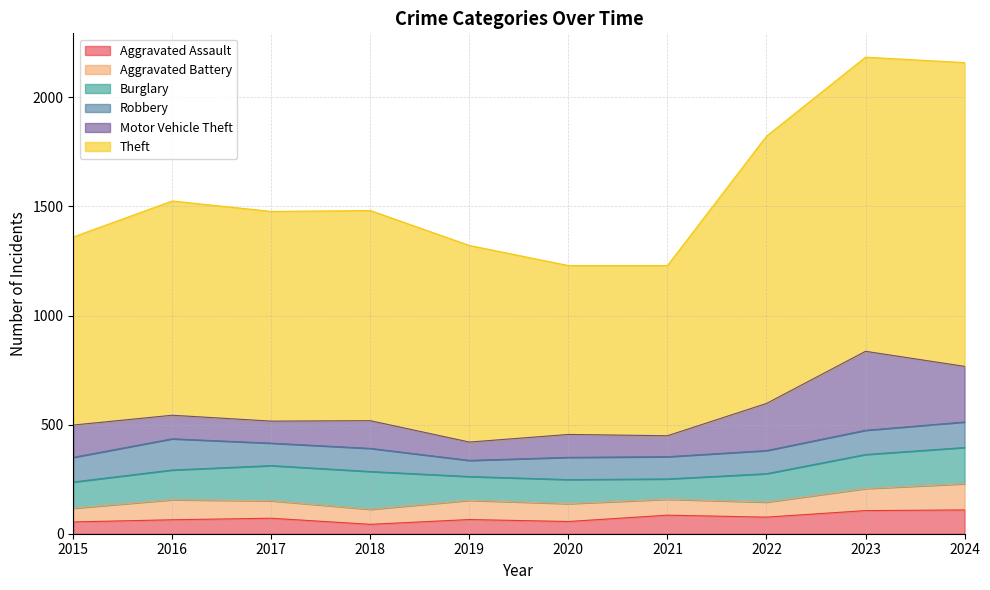

Which series has the largest total across all categories?

Theft